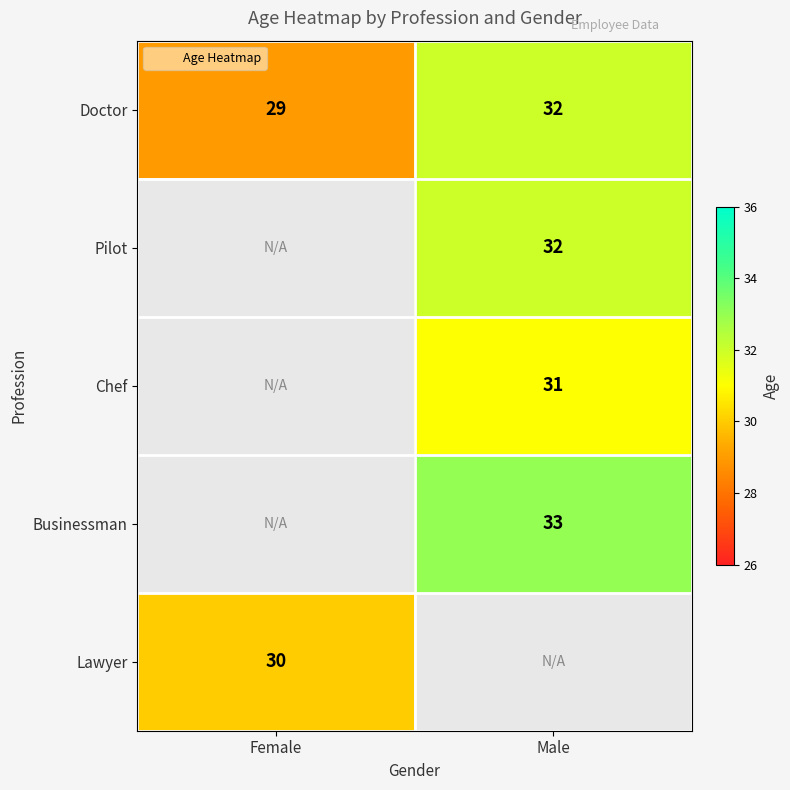

Which series has the largest total across all categories?

Doctor